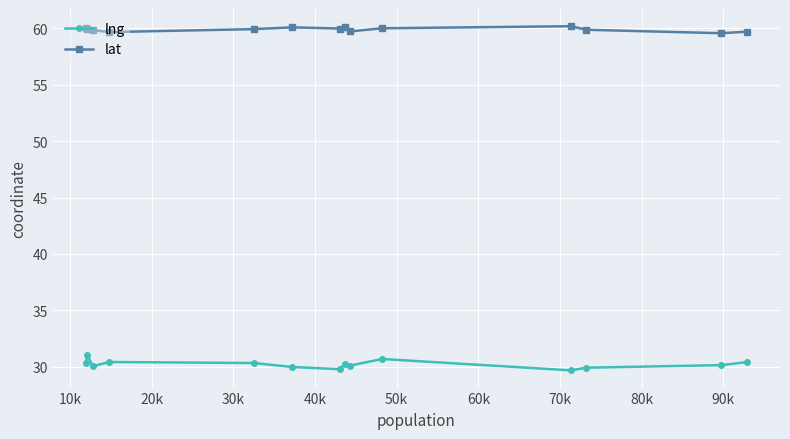

True or false: lng and lat cross at least once.

False